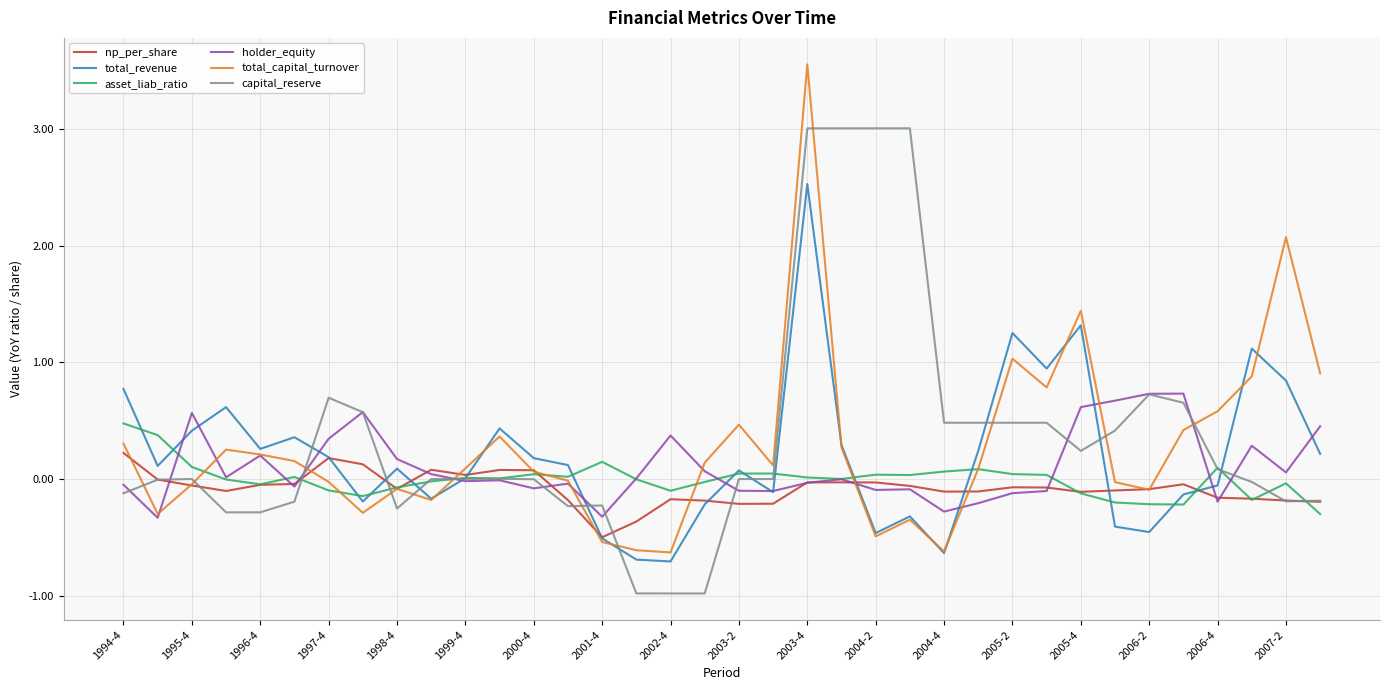

Which series has the largest total across all categories?

capital_reserve